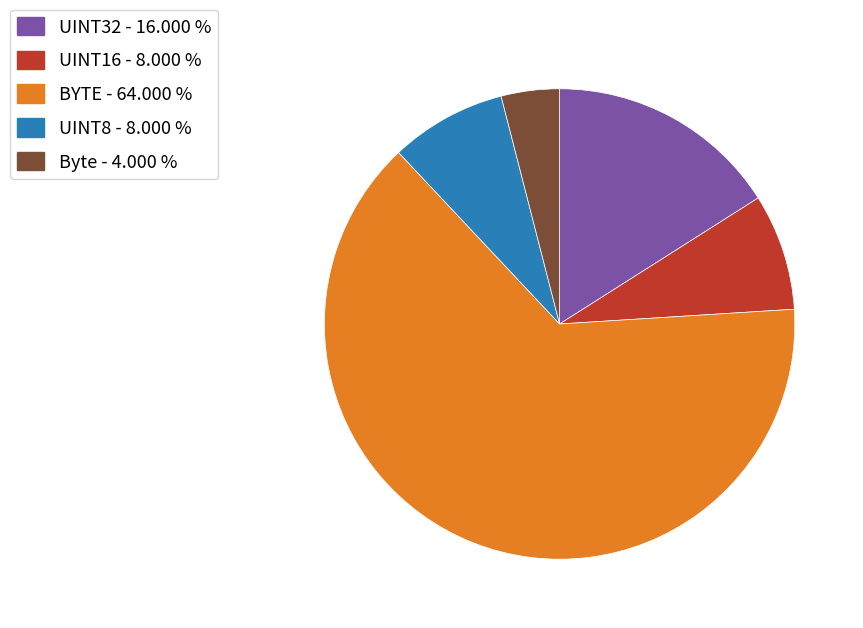

The UINT8 slice represents 16% of the pie. True or false?

False